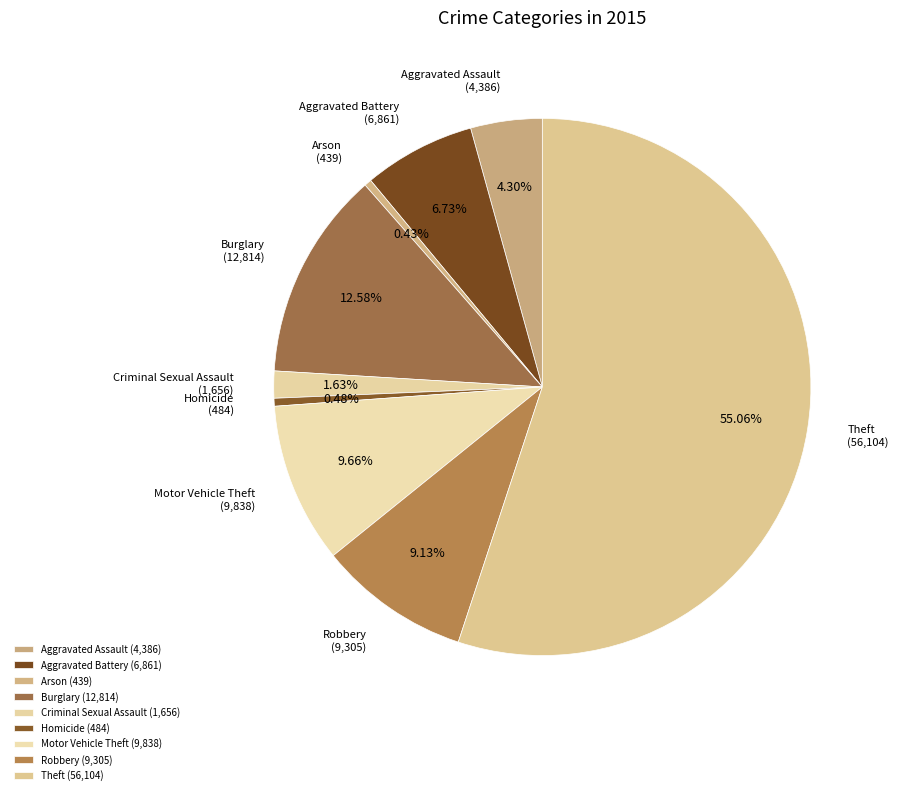

Count the number of slices in the pie.

9